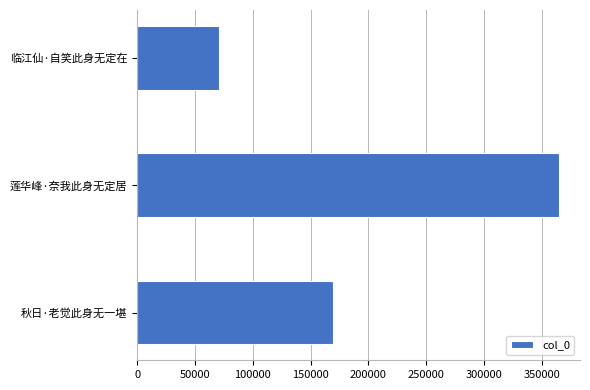

Rank the categories by value from lowest to highest.

临江仙·自笑此身无定在, 秋日·老觉此身无一堪, 莲华峰·奈我此身无定居